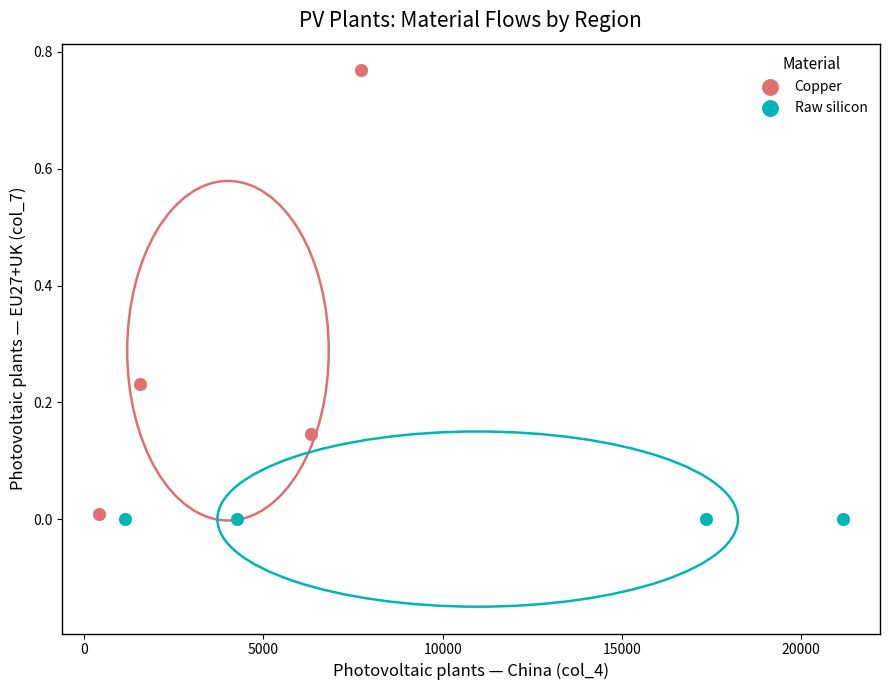

What are all the series names shown in the legend?

Copper, Raw silicon